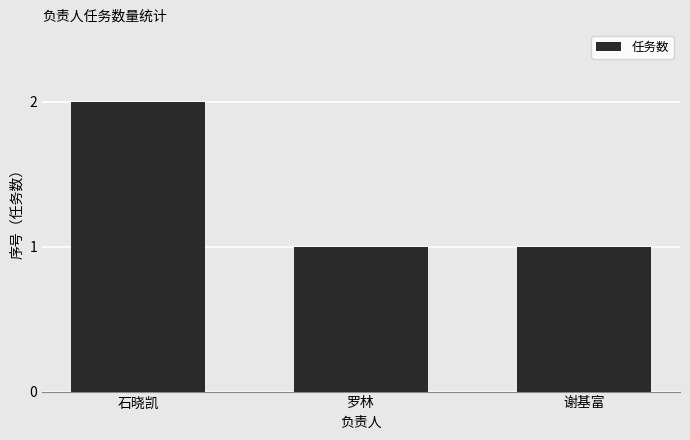

What is the sum of the values at 石晓凯 and 谢基富?

3